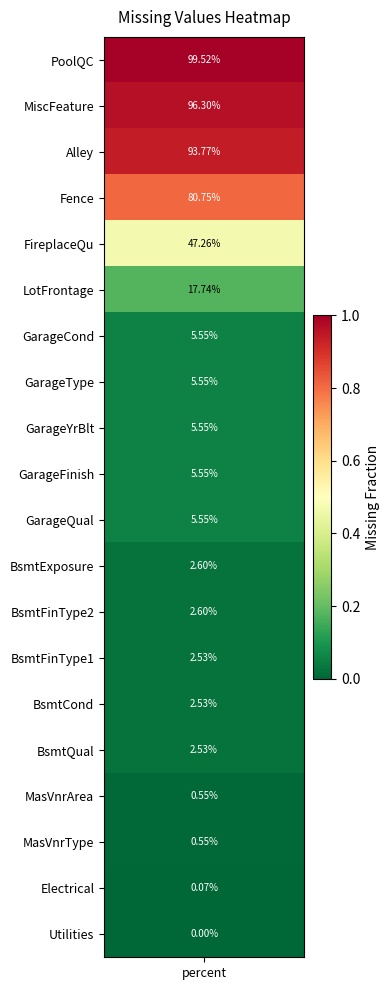

What is the difference between the maximum and second lowest values?

1.0